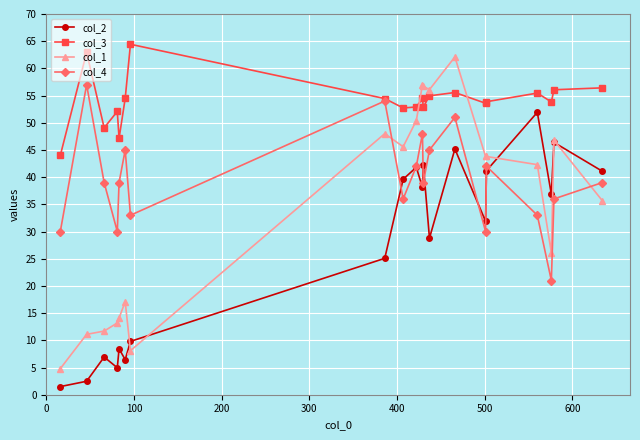

At how many categories does at least one series exceed 19?

20